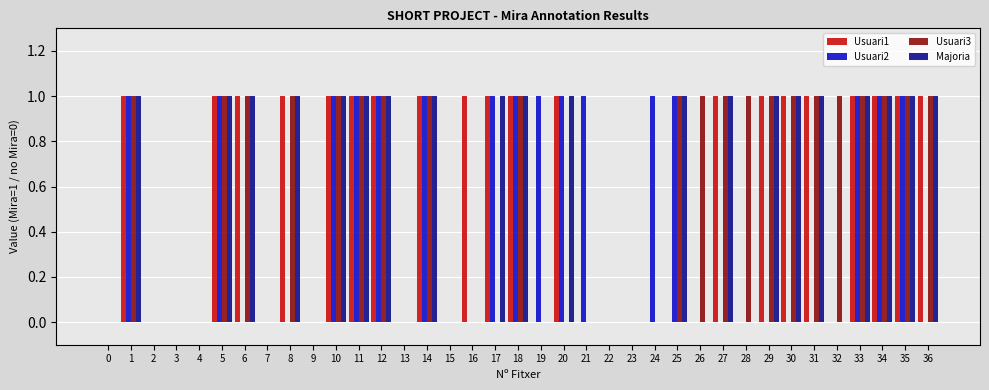

True or false: Usuari2 has a value of 0 at 4.

True